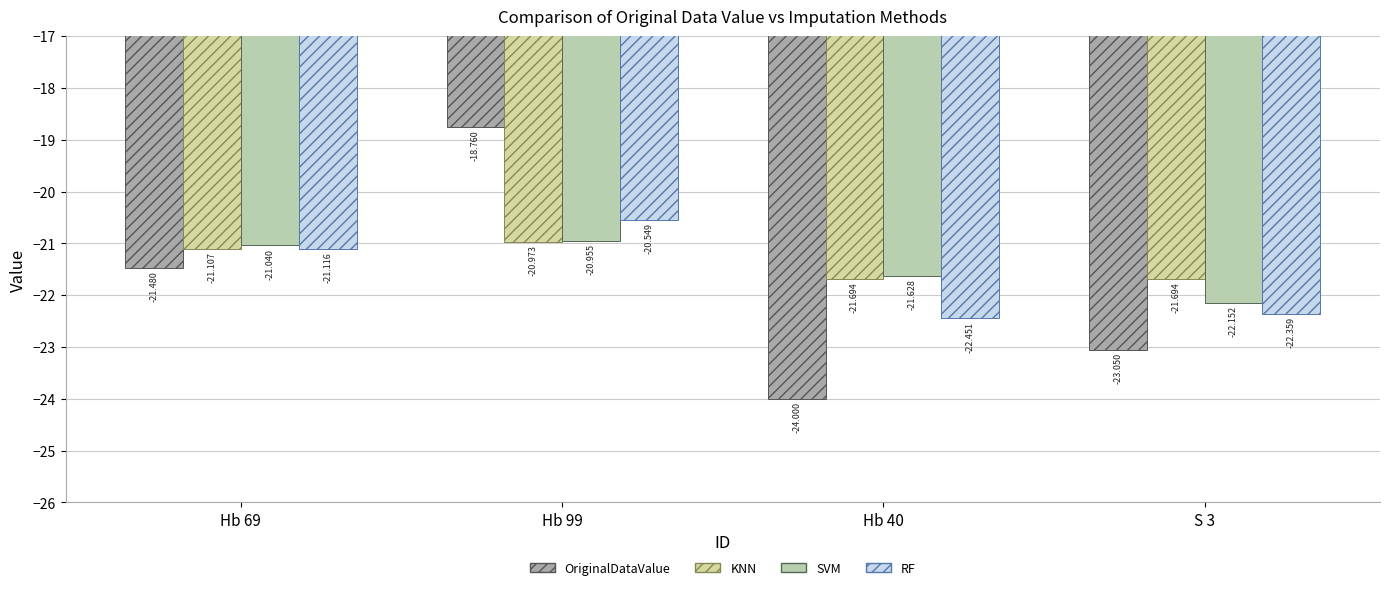

At which category does the chart reach its peak across all series?

Hb 99